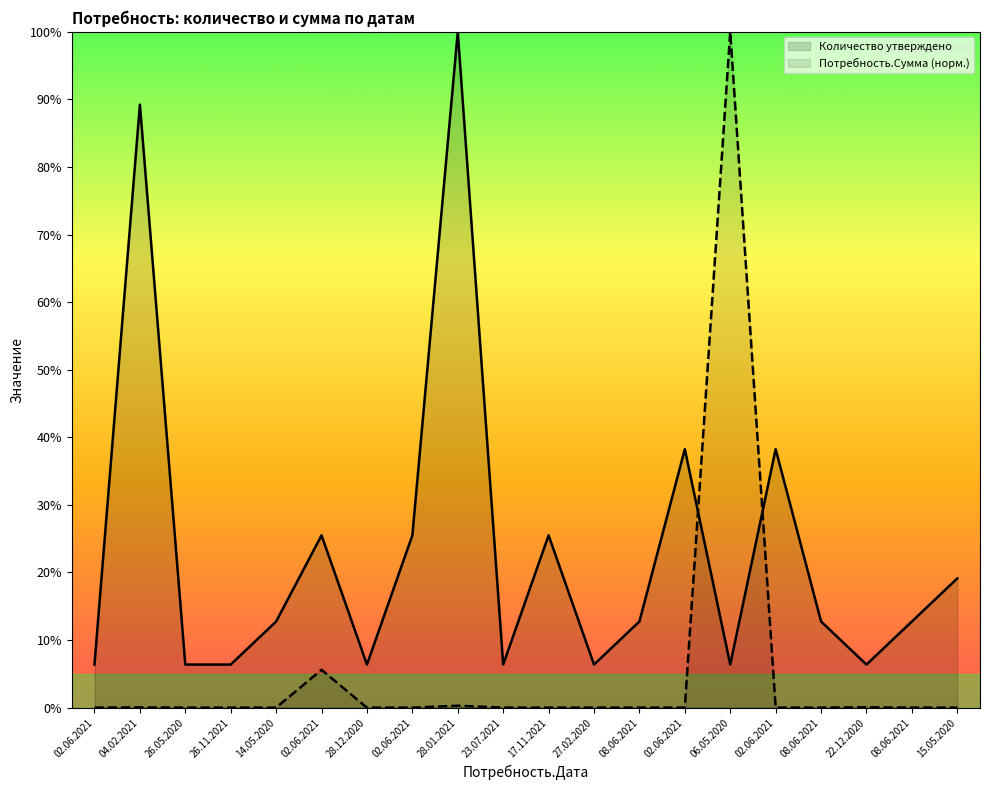

At which category does Потребность.Сумма reach its first local valley?

28.12.2020